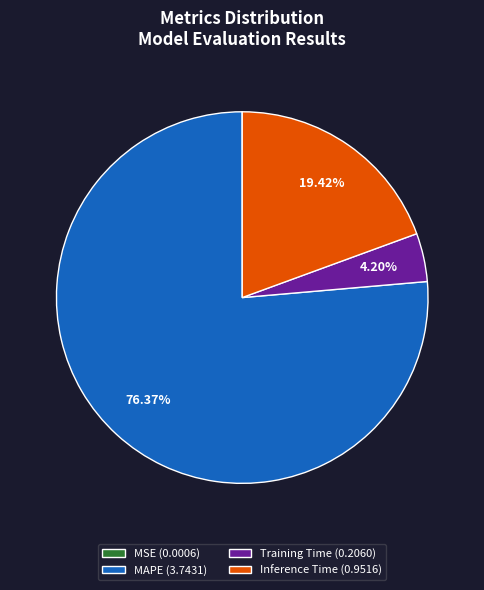

Is there a majority slice in this chart?

Yes